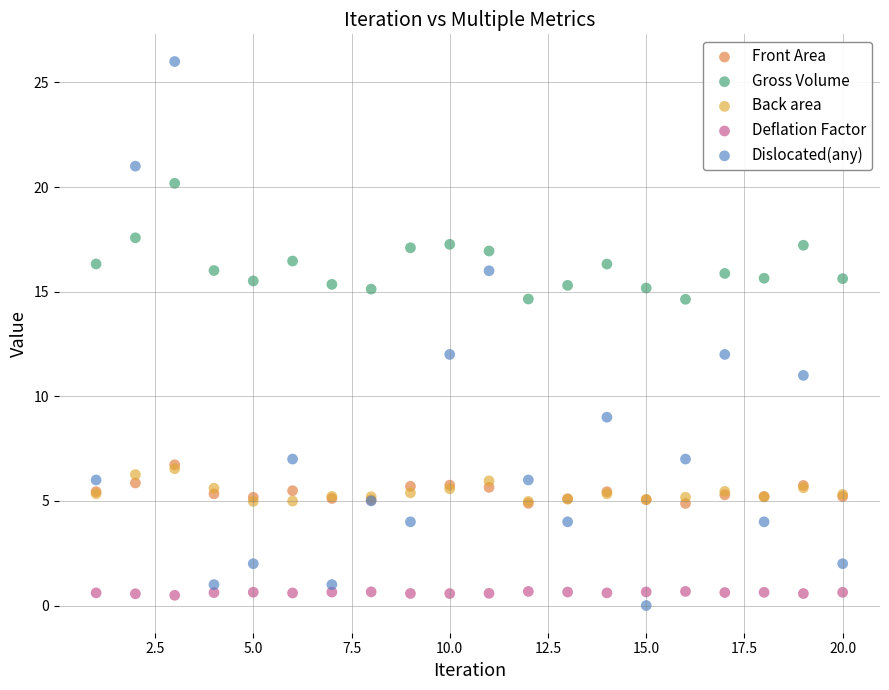

What are all the series names shown in the legend?

Front Area, Gross Volume, Back area, Deflation Factor, Dislocated(any)